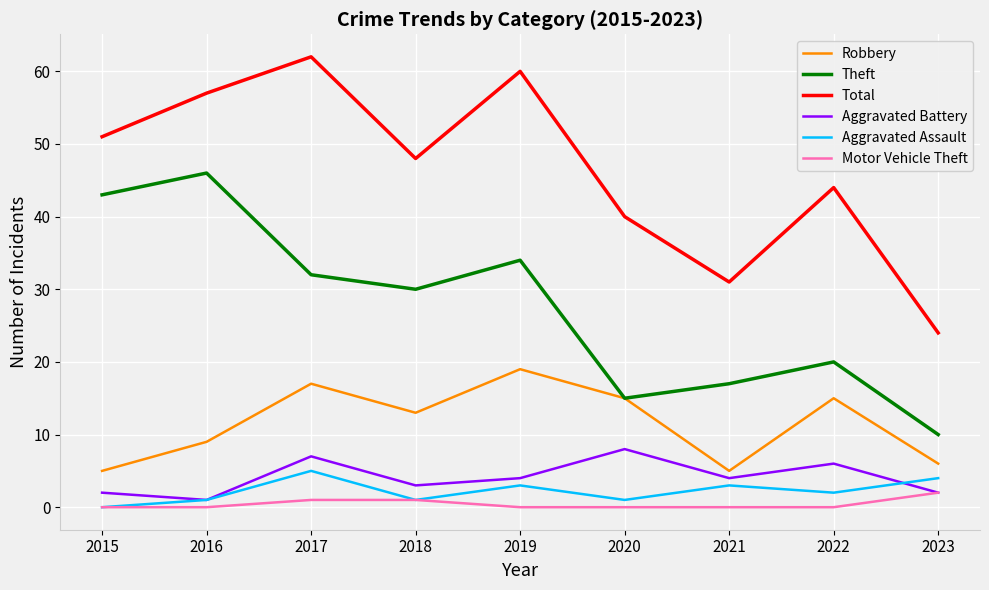

True or false: Aggravated Battery and Theft intersect in this chart.

False